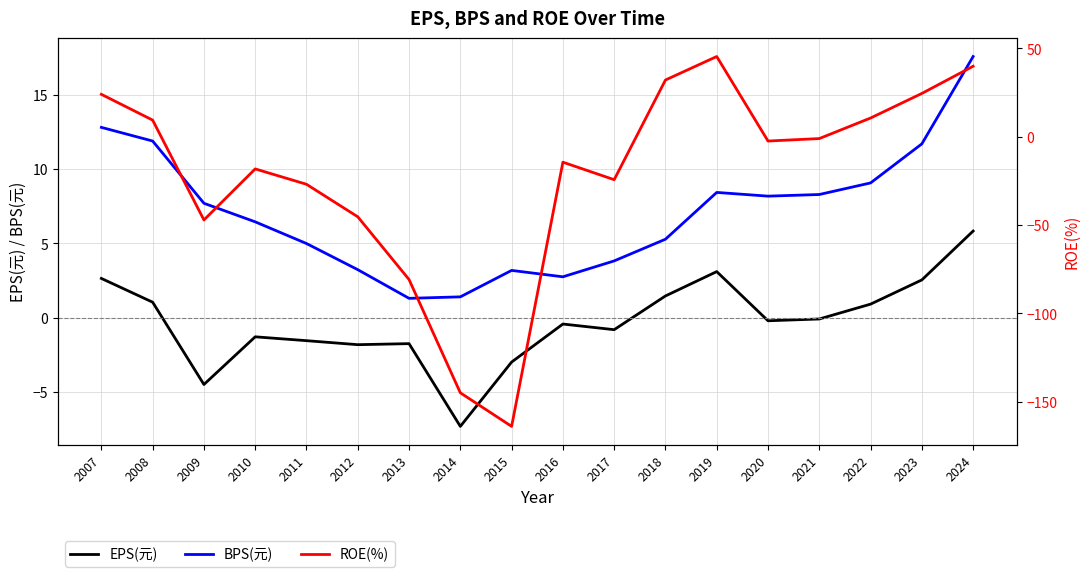

How many positive values does the ROE(%) series have?

7